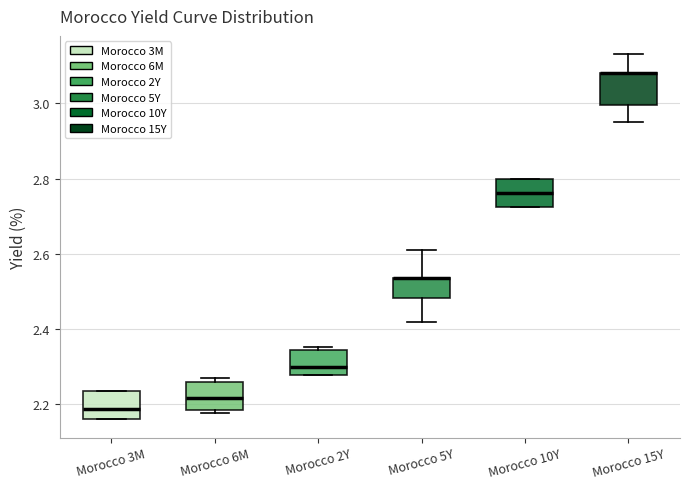

Reading left to right, read every box against the y-axis: the position of its median line, the range the box covers, and the ends of its whiskers. The values are not printed on the chart, so give them approximately, as read against the axis.

Morocco 3M: median 2.18, box 2.16 to 2.24, whiskers 2.16 to 2.24
Morocco 6M: median 2.22, box 2.18 to 2.26, whiskers 2.18 (just below the box's lower edge) to 2.28
Morocco 2Y: median 2.30, box 2.28 to 2.34, whiskers 2.28 to 2.36
Morocco 5Y: median 2.54 (drawn on the box's upper edge), box 2.48 to 2.54, whiskers 2.42 to 2.62
Morocco 10Y: median 2.76, box 2.72 to 2.80, whiskers 2.72 to 2.80
Morocco 15Y: median 3.08 (drawn on the box's upper edge), box 3.00 to 3.08, whiskers 2.96 to 3.14